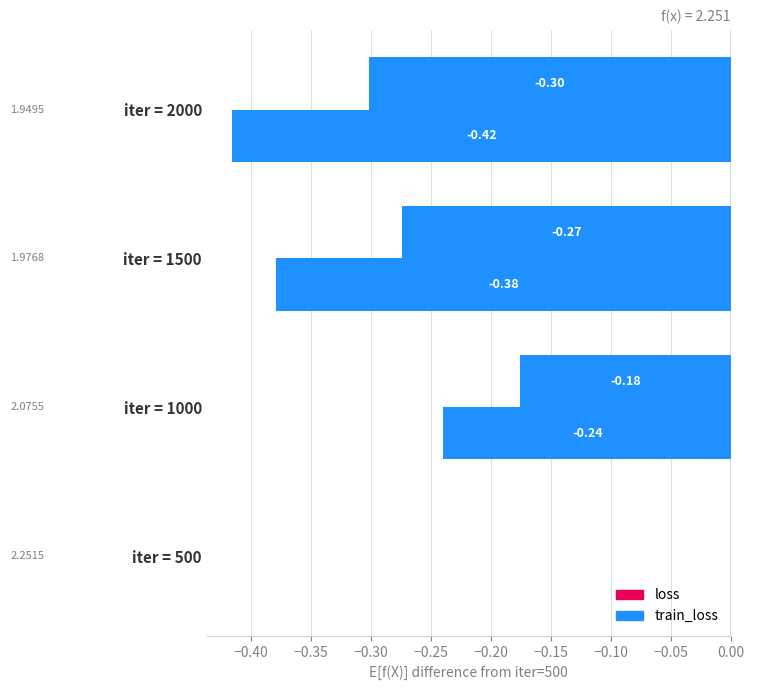

Reading left to right, transcribe all the data shown in this chart.

loss: 0.0	-0.2	-0.3	-0.3
train_loss: 0.0	-0.2	-0.4	-0.4